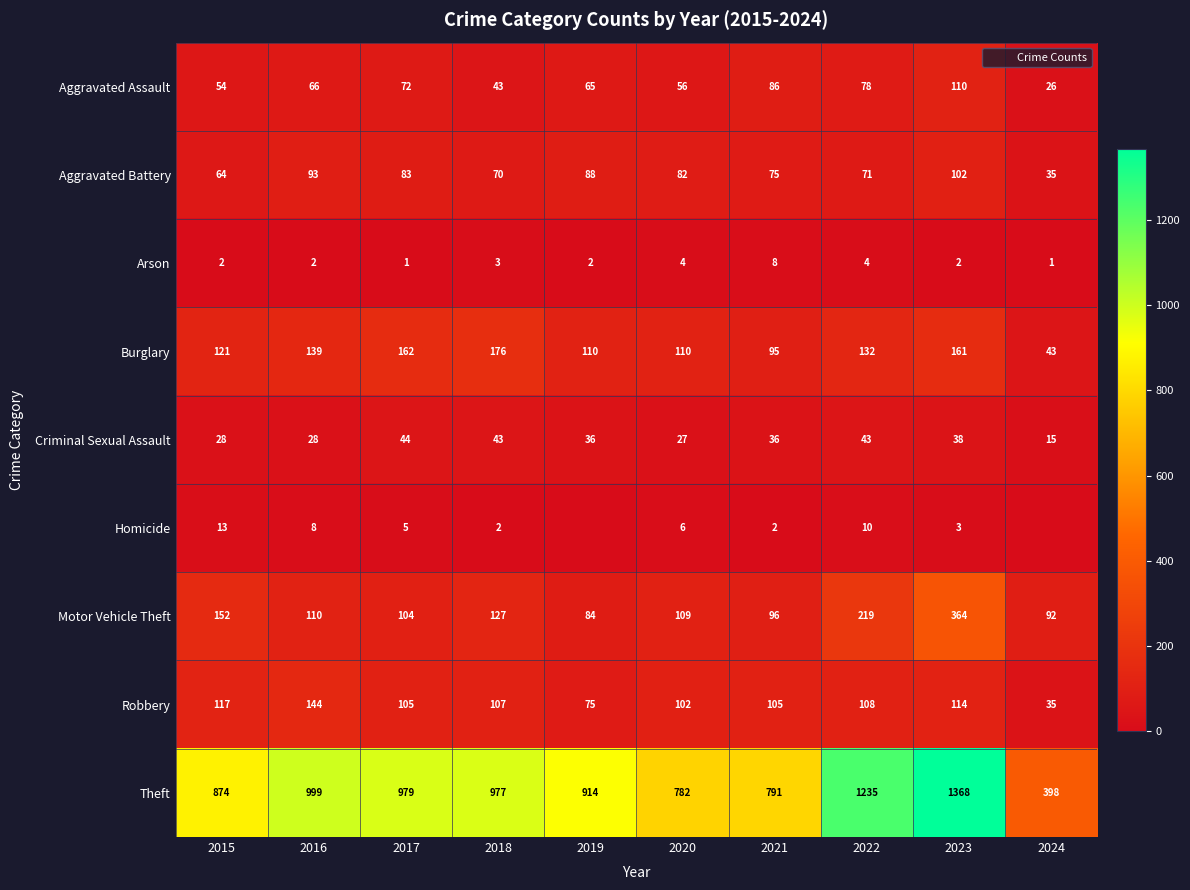

Between 2018 and 2022, which series saw the biggest shift?

Theft